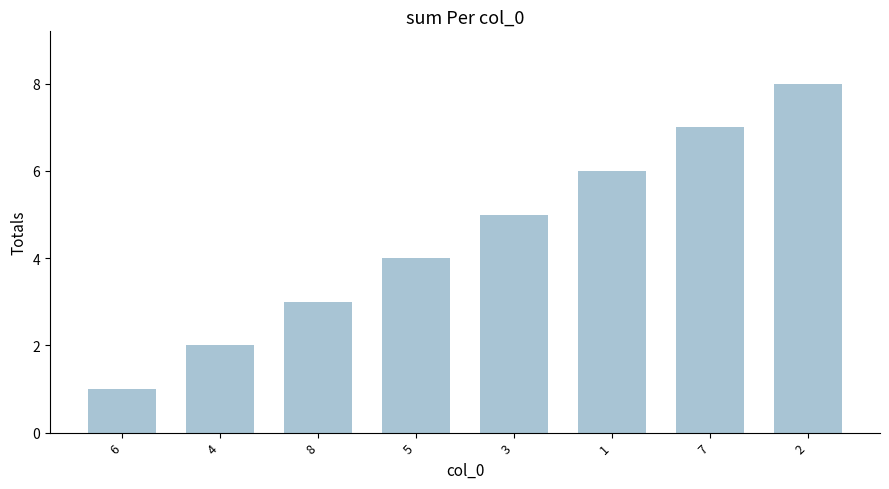

What is the difference between the maximum and second lowest values?

6